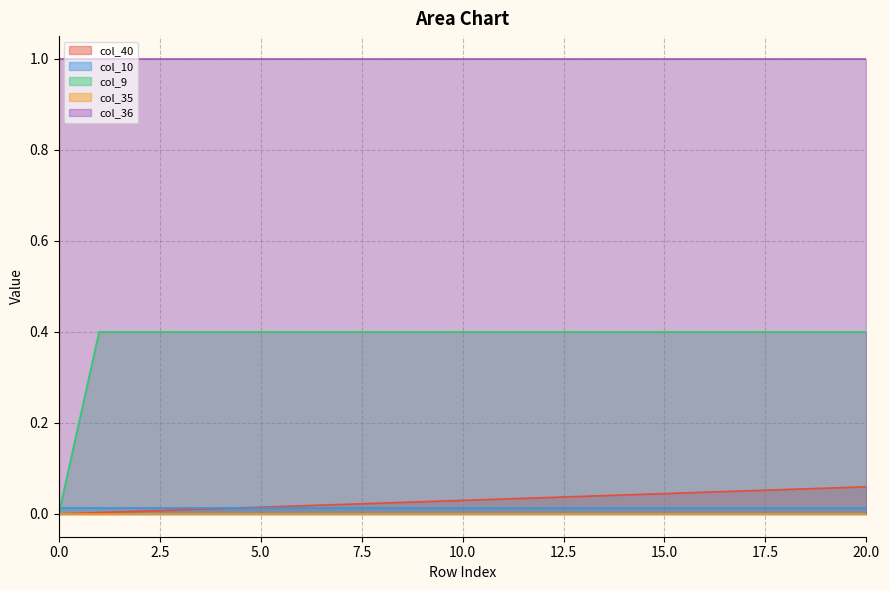

How many lines are shown in the chart?

5